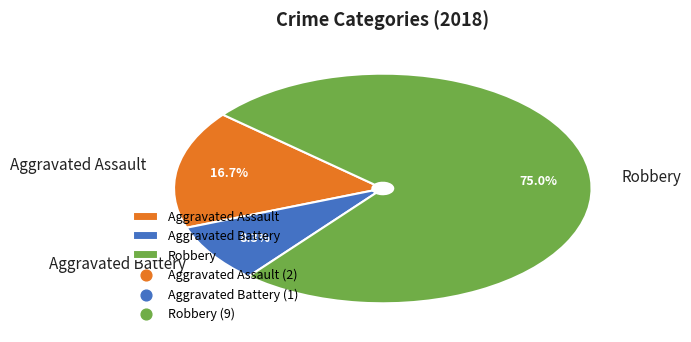

Which slice is the largest?

Robbery